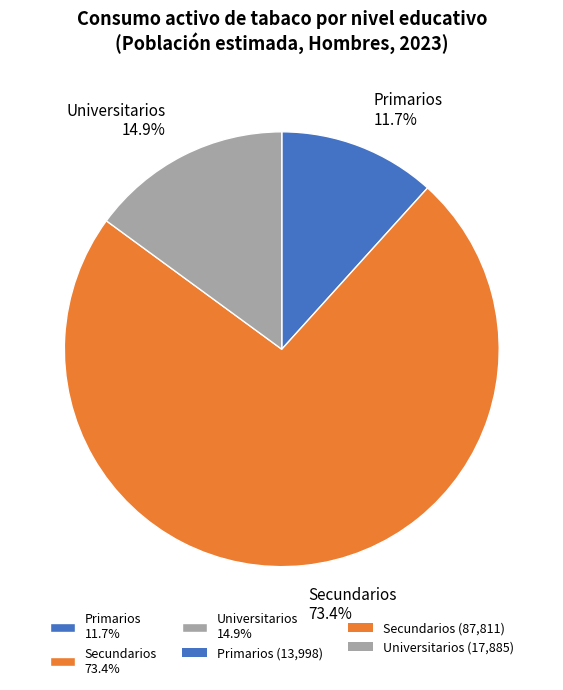

To the nearest percent, what is the average slice percentage?

33%